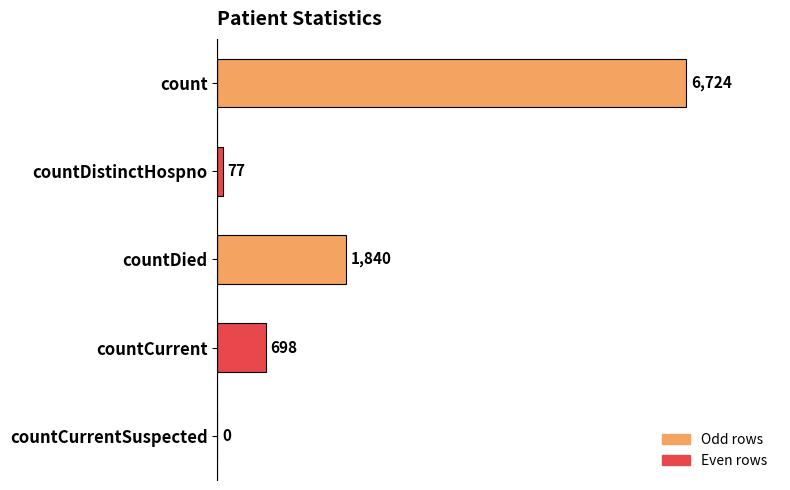

Is it true that the value at count is 8974?

False